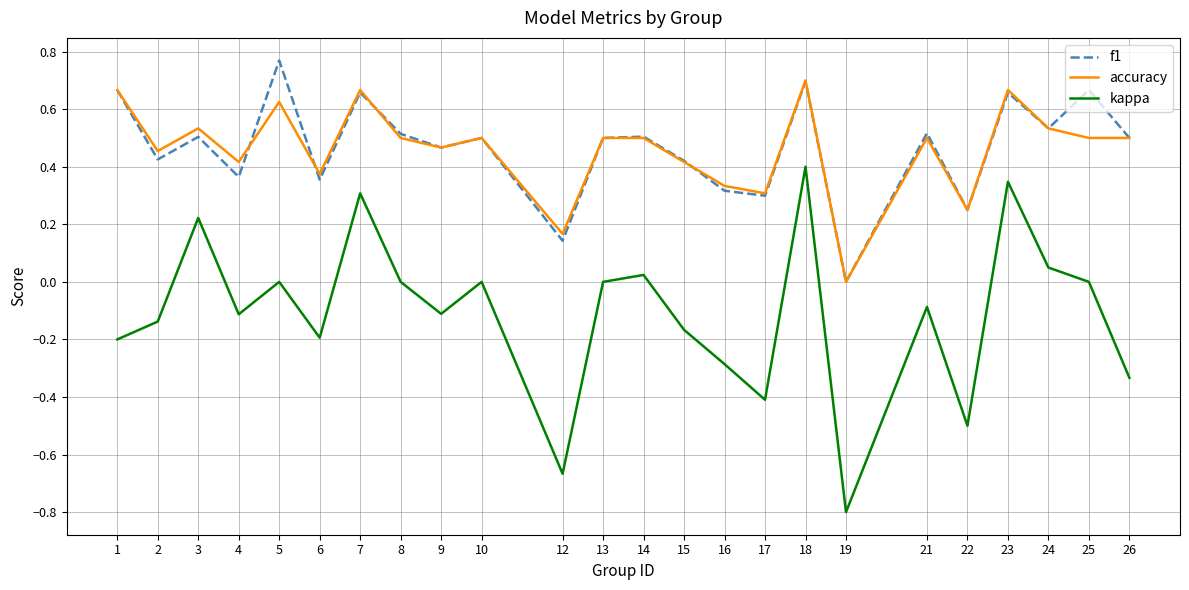

How many lines are shown in the chart?

3